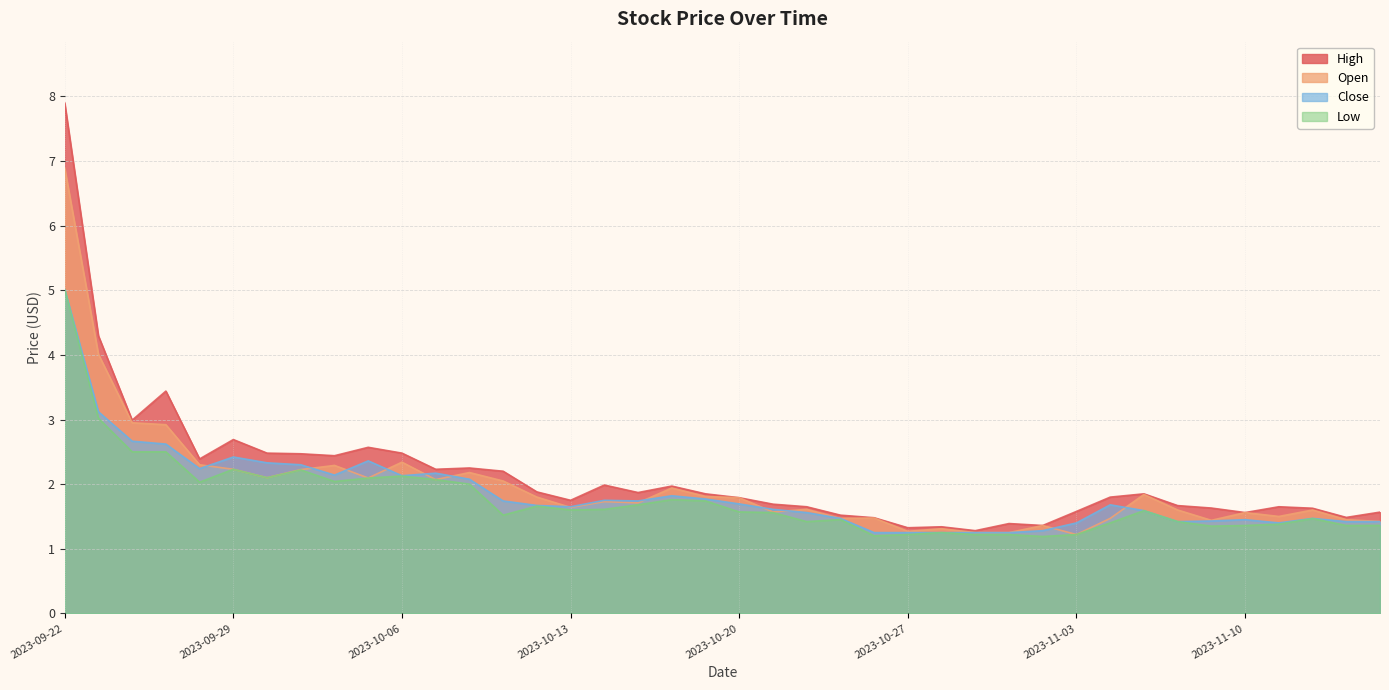

Which category has the lowest value across all series?

2023-11-02